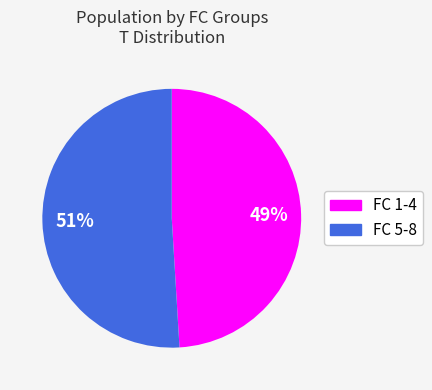

Does any single category account for the majority?

Yes